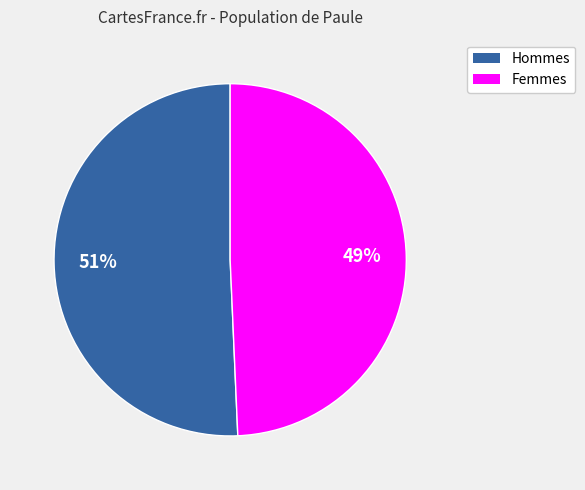

Does any single category account for the majority?

Yes